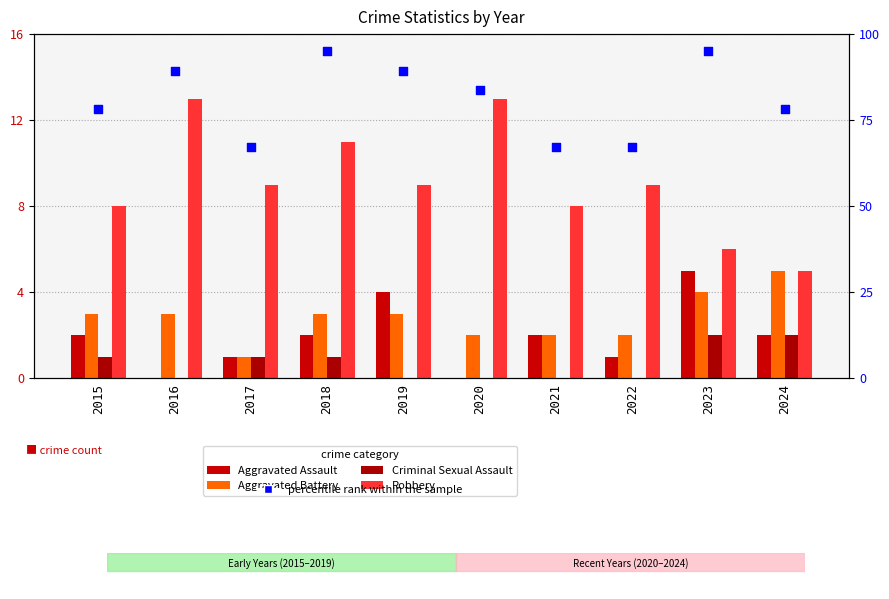

Which series has the largest Y range (max minus min)?

percentile rank within the sample